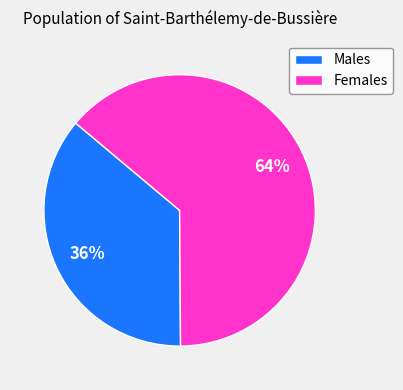

Rank the categories by value from lowest to highest.

Males, Females